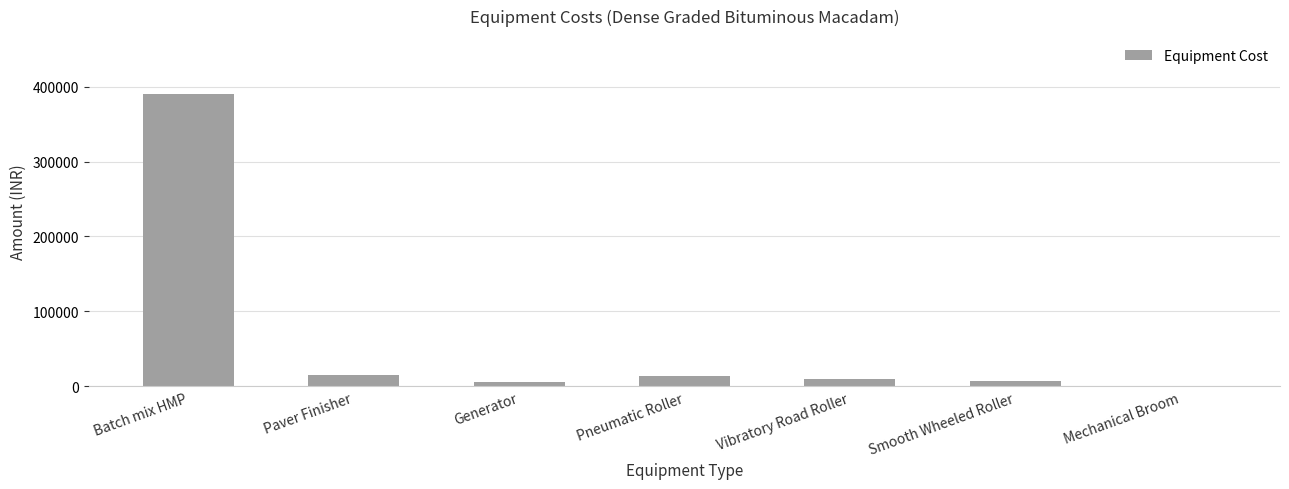

What is the change in value from Paver Finisher to Smooth Wheeled Roller?

-7770